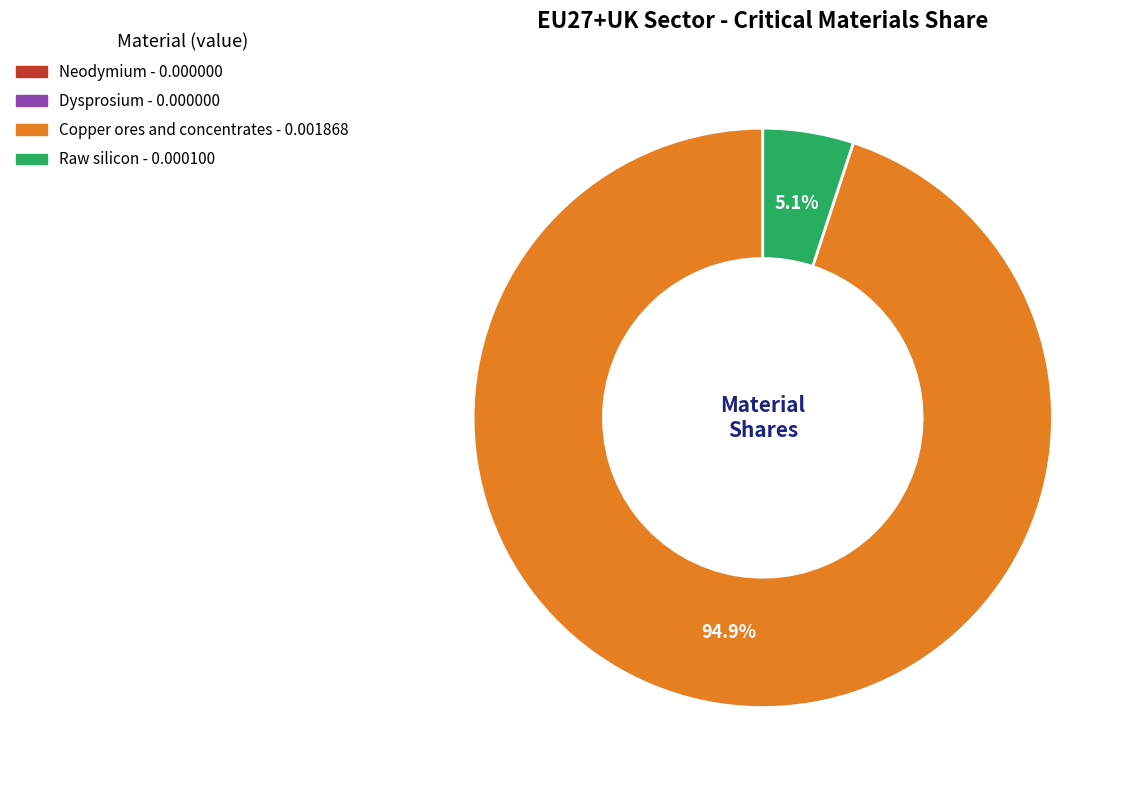

Which slice represents more than half of the pie?

Copper ores and concentrates